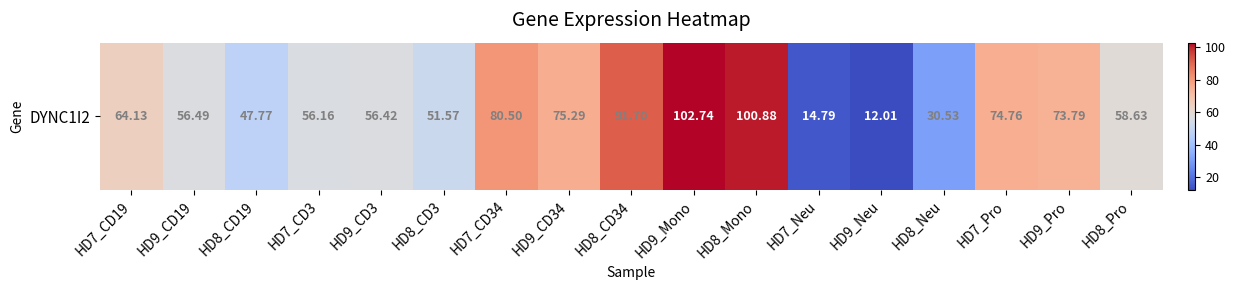

Rank the categories by value from lowest to highest.

HD9_Neu, HD7_Neu, HD8_Neu, HD8_CD19, HD8_CD3, HD7_CD3, HD9_CD3, HD9_CD19, HD8_Pro, HD7_CD19, HD9_Pro, HD7_Pro, HD9_CD34, HD7_CD34, HD8_CD34, HD8_Mono, HD9_Mono